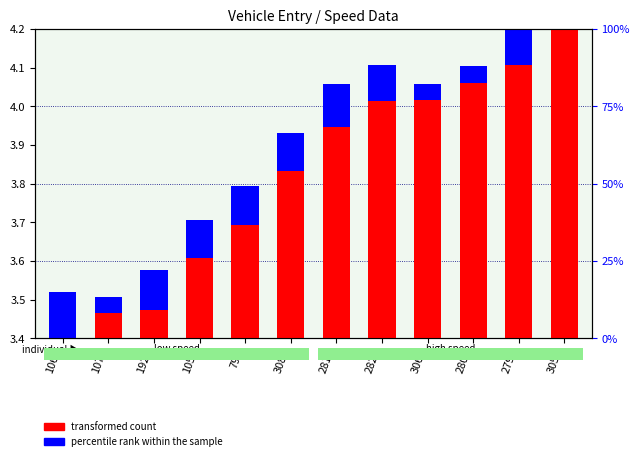

Reading left to right, extract all data points from this chart.

transformed count: 1067=3.4	1072=3.5	1924=3.5	1056=3.6	794=3.7	3080=3.8	2812=3.9	2821=4.0	3065=4.0	2801=4.1	2796=4.1	3059=4.2
percentile rank within the sample: 1067=0.1	1072=0.0	1924=0.1	1056=0.1	794=0.1	3080=0.1	2812=0.1	2821=0.1	3065=0.0	2801=0.0	2796=0.1	3059=0.1